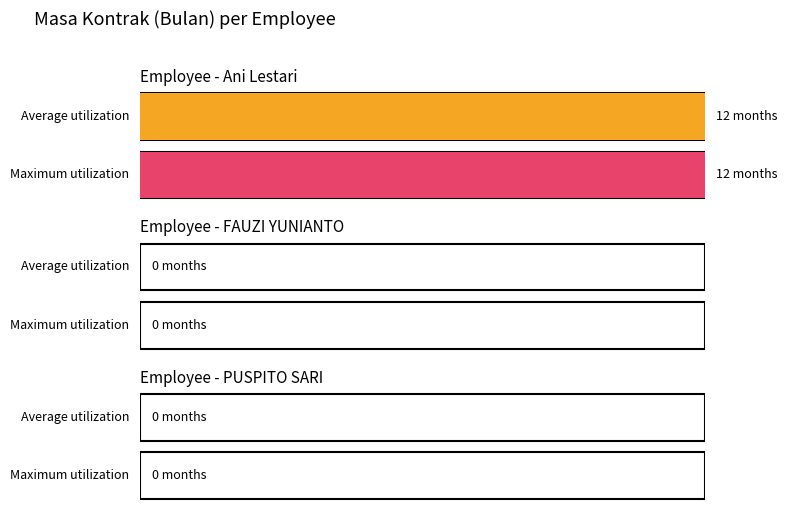

What position from the left is FAUZI YUNIANTO?

2